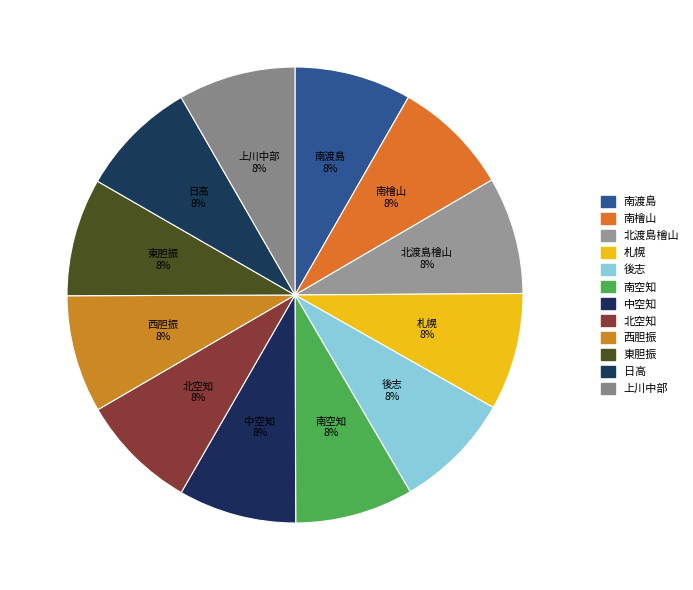

The 南渡島 slice represents 8% of the pie. True or false?

True